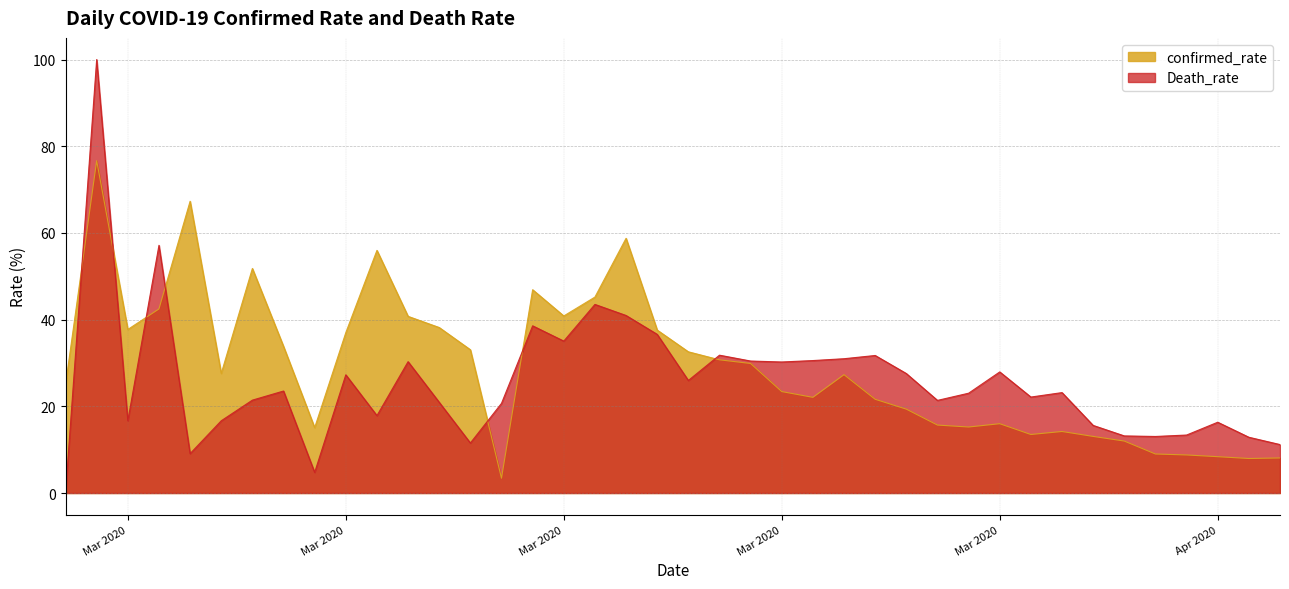

What position from the right is 03-03-2020?

38